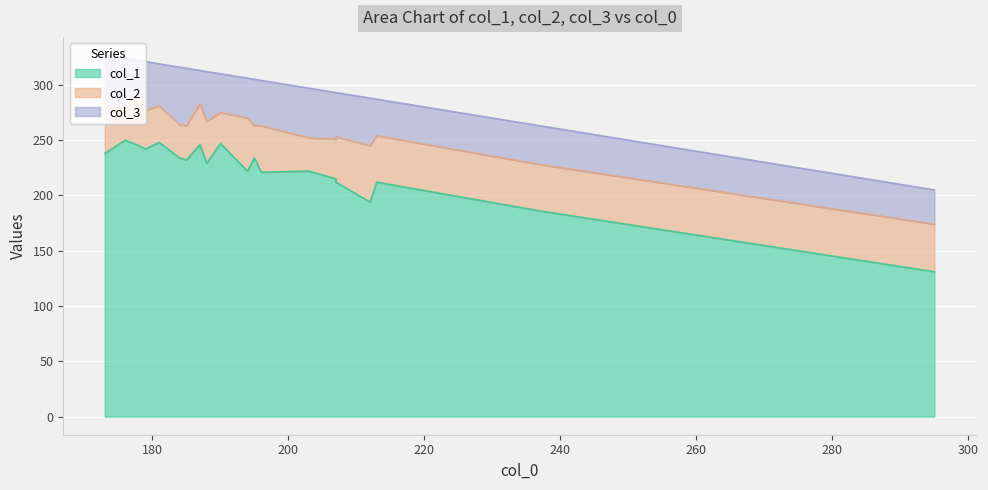

The col_3 series shows 35 at 3. True or false?

True